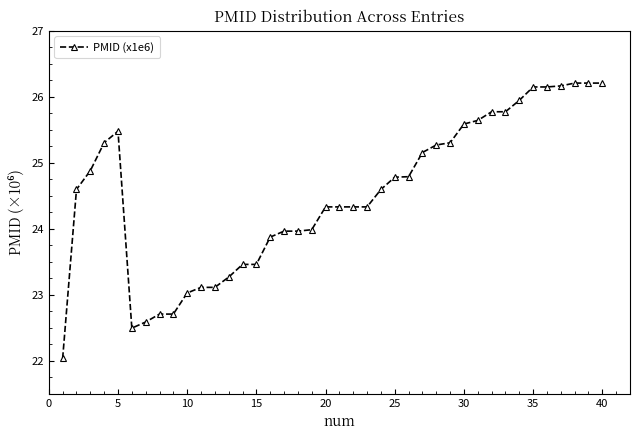

What is the sum of all values?

981.0